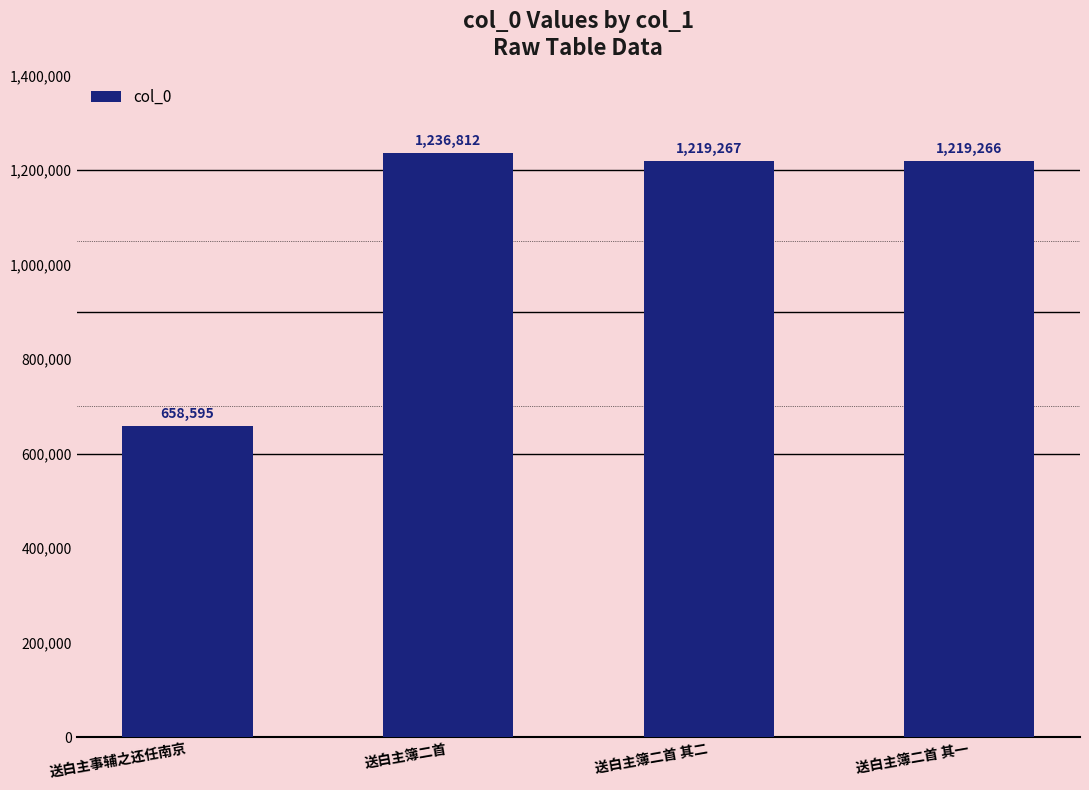

Where does the data first go above 1219267?

送白主簿二首